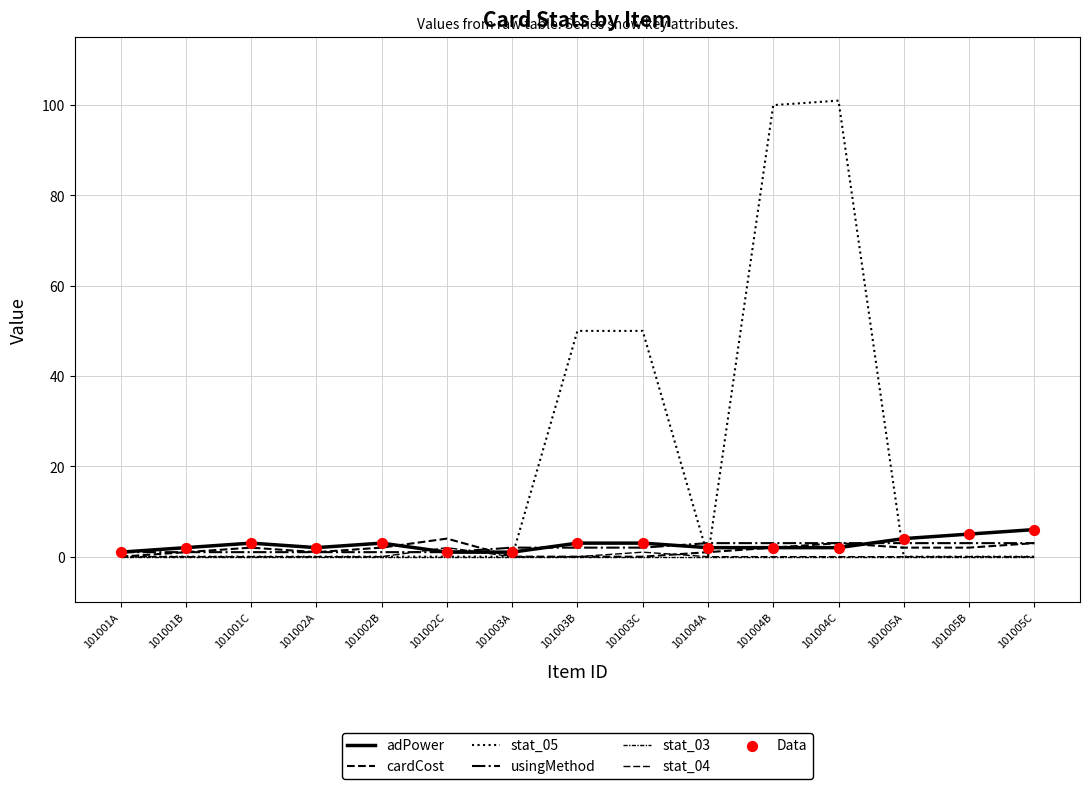

Is the value of cardCost at 101005A greater than the value of stat_05 at 101001B?

Yes